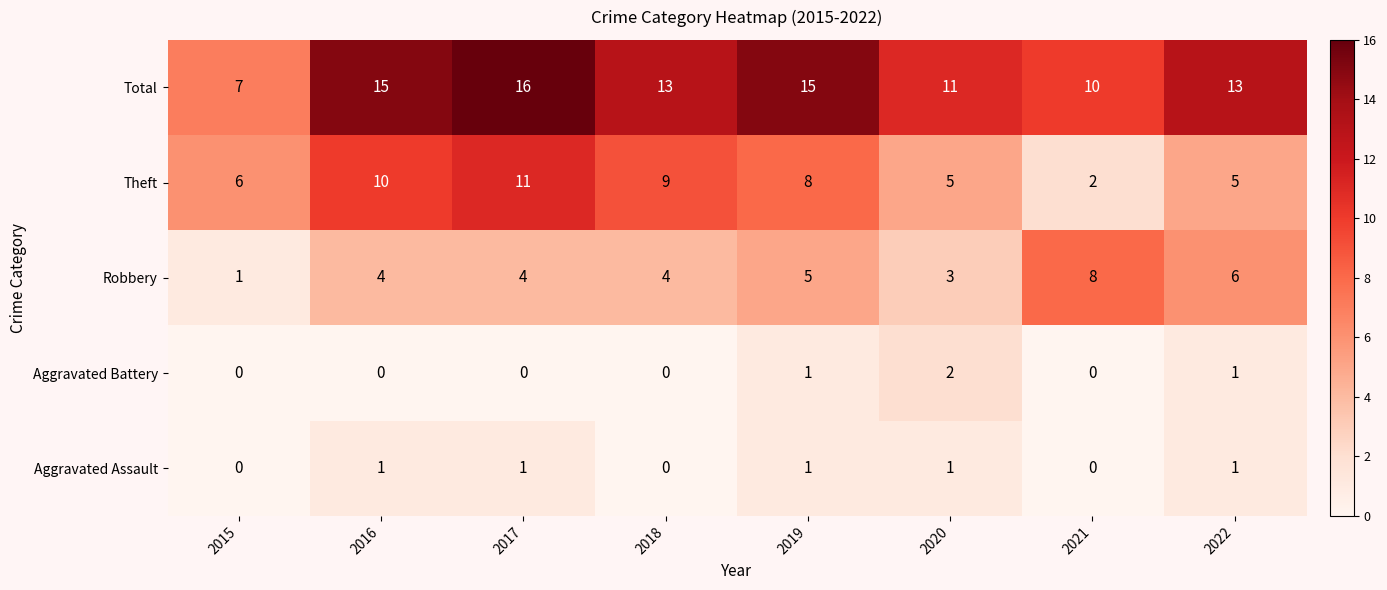

Which category has the lowest value in the Total series?

2015